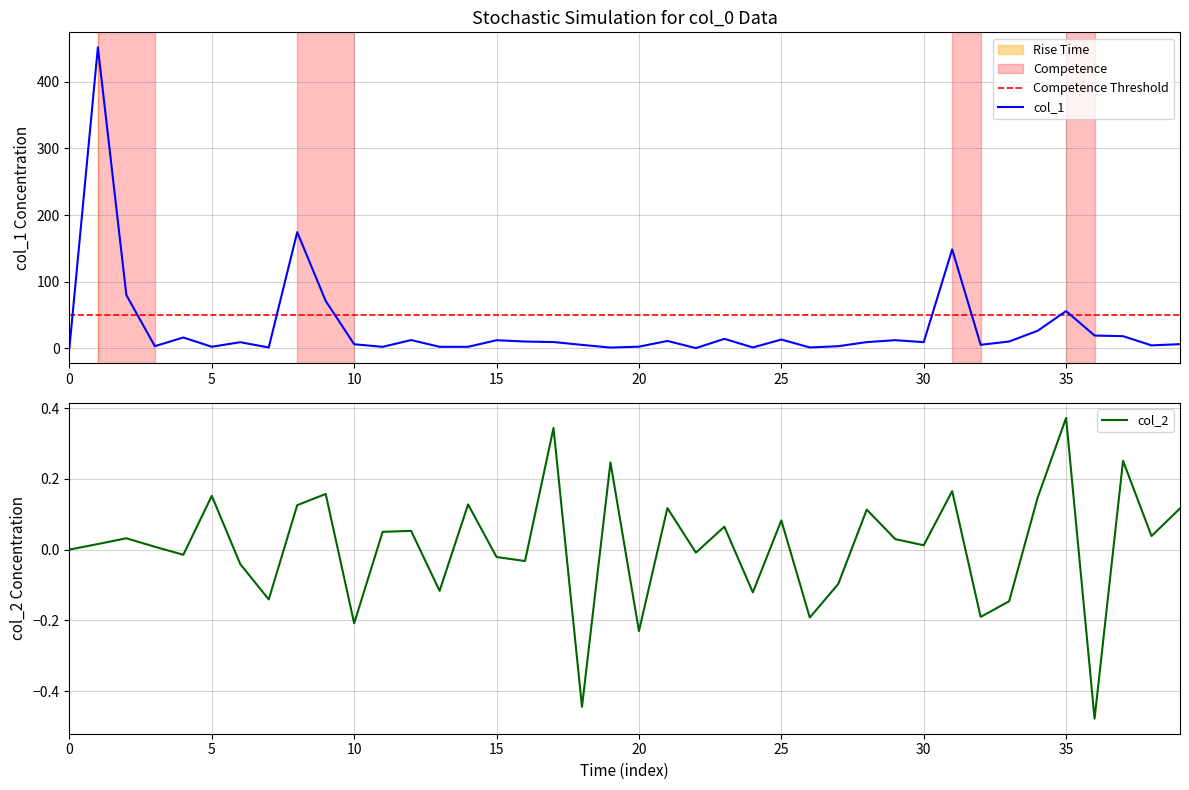

Is the value of col_1 at 23 greater than the value of col_2 at 17?

Yes